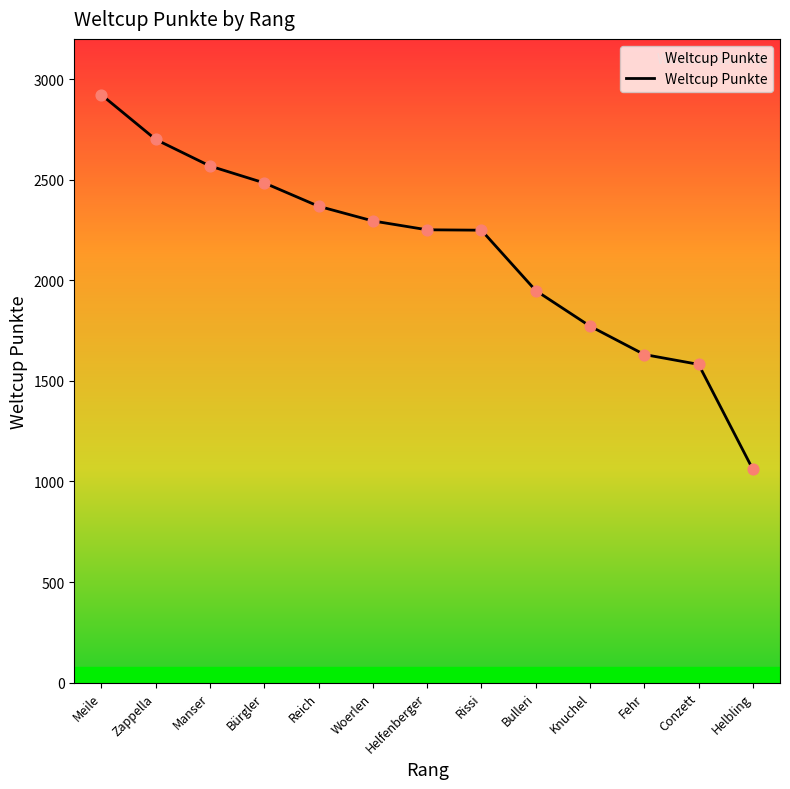

Approximately how many times larger is the value at Bürgler compared to Reich?

1.0